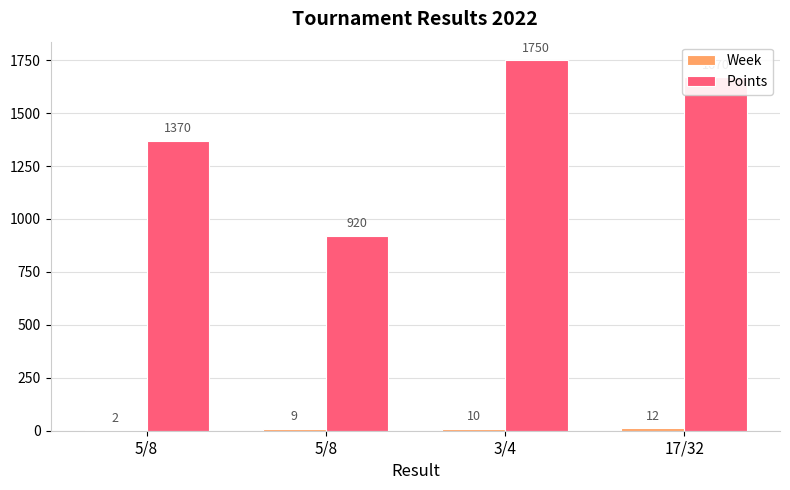

How many groups of bars are there?

4